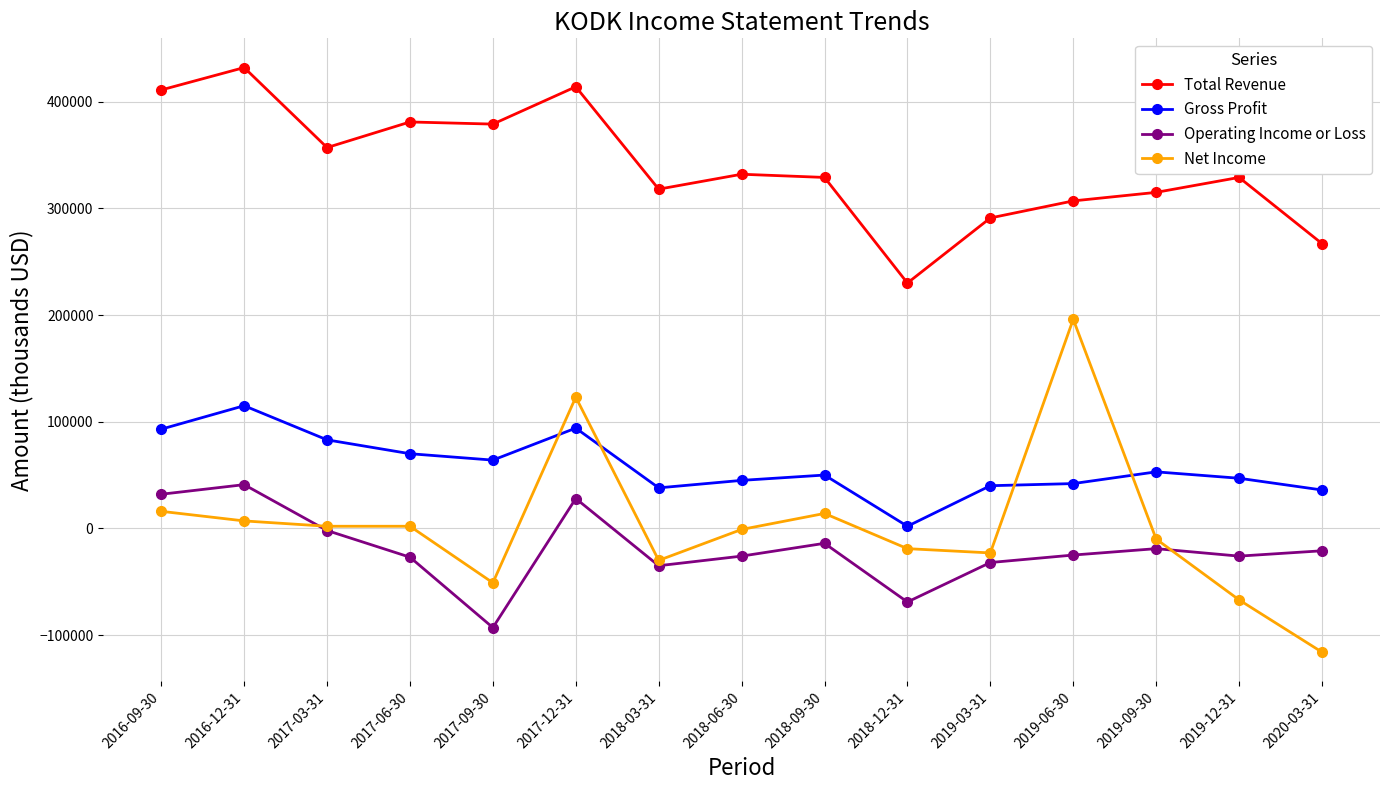

What is the sum of the Net Income values at 2020-03-31 and 2017-06-30?

-114000